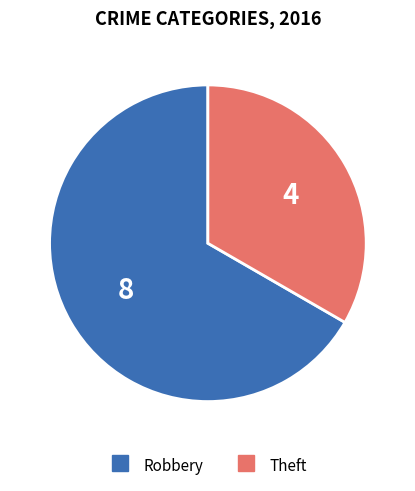

How many segments does this pie chart have?

2